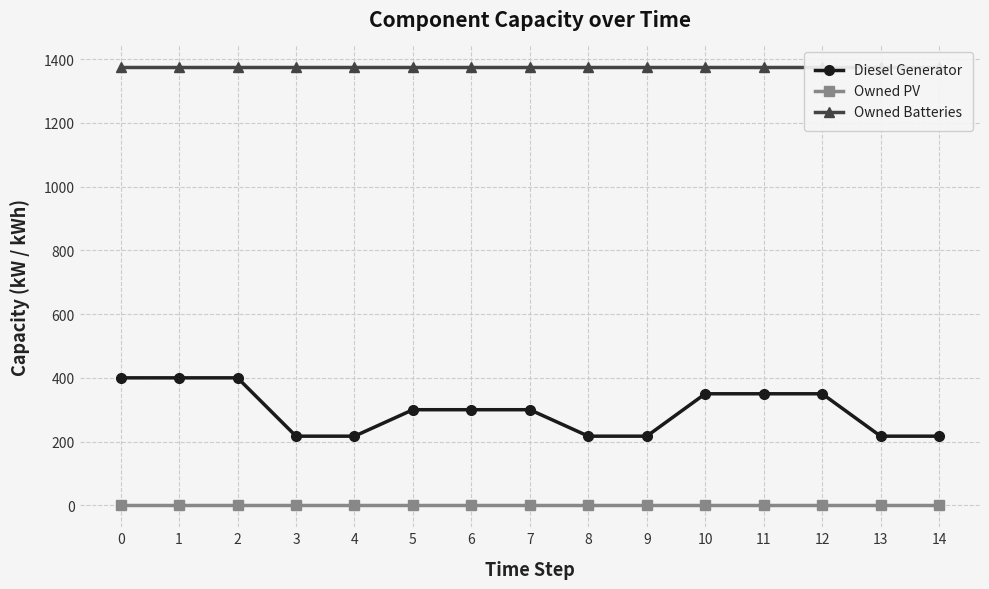

True or false: Owned PV and Owned Batteries intersect in this chart.

False